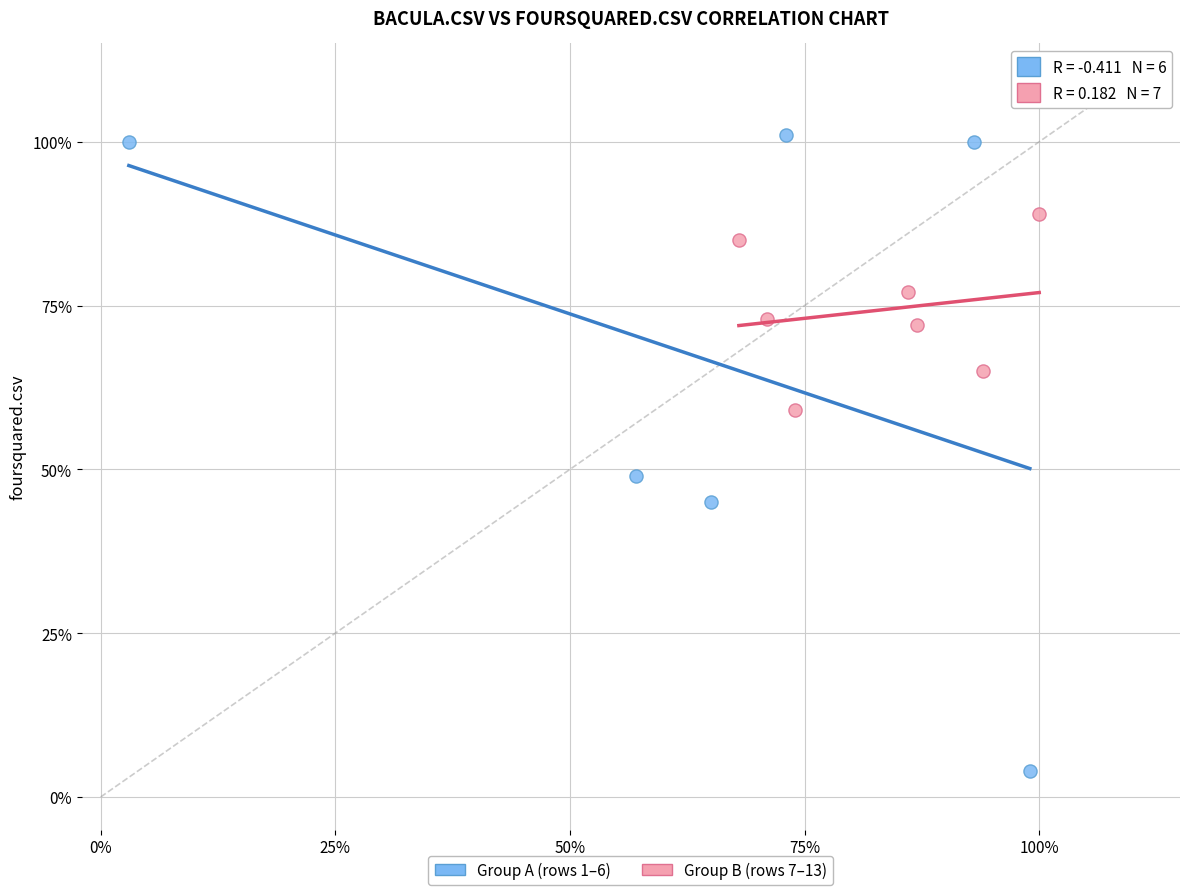

Which series reaches the maximum Y coordinate?

Group A (rows 1–6)